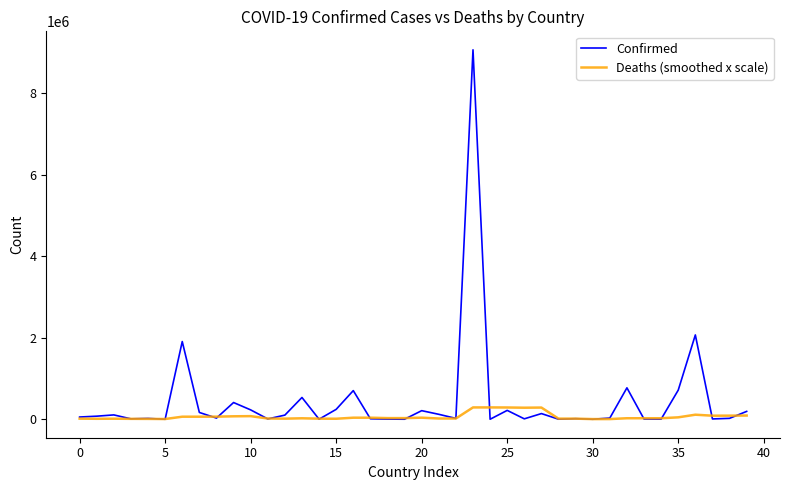

Which series has the widest spread of values?

Confirmed